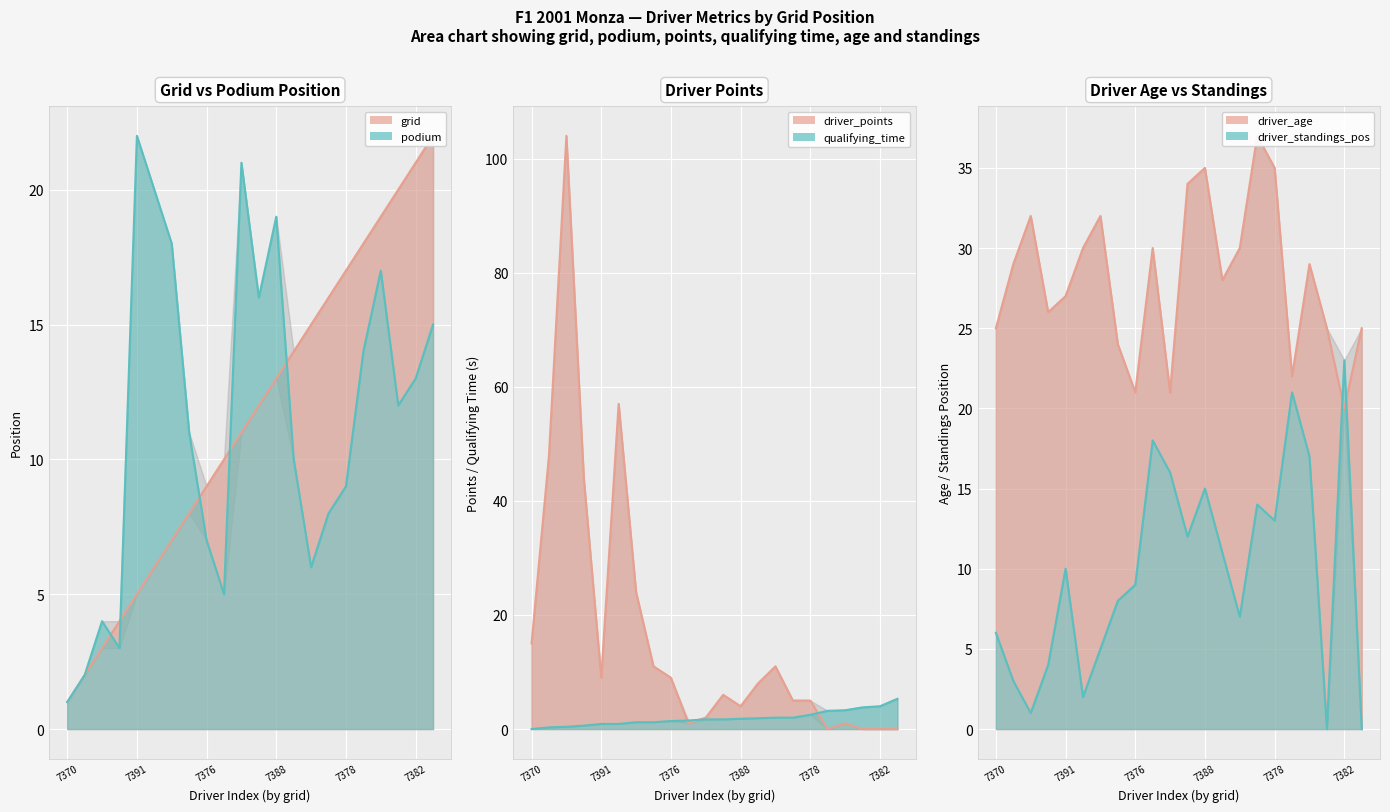

What is the label of the 12th point from the left?

11